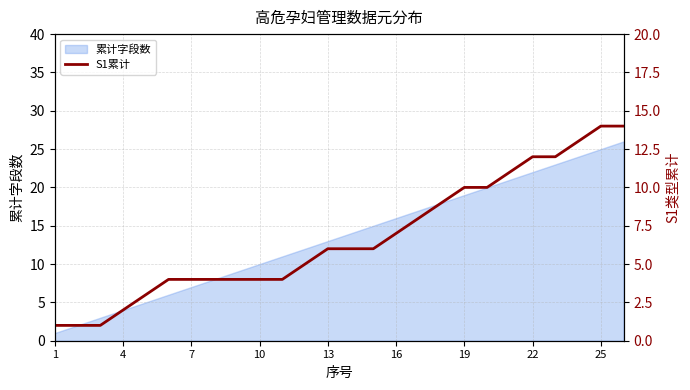

The 累计字段数 series shows 19 at 19. True or false?

True